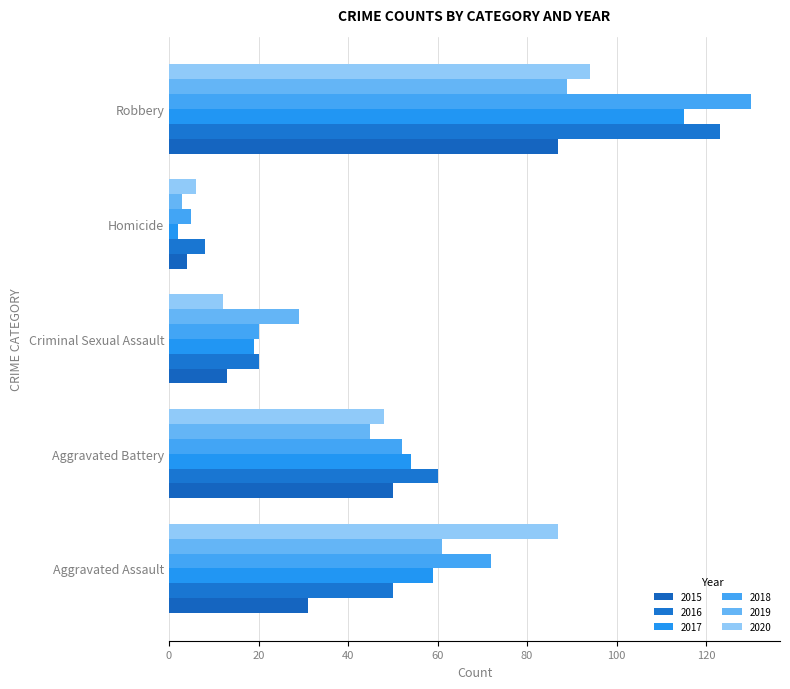

Which series has the largest total across all categories?

2018